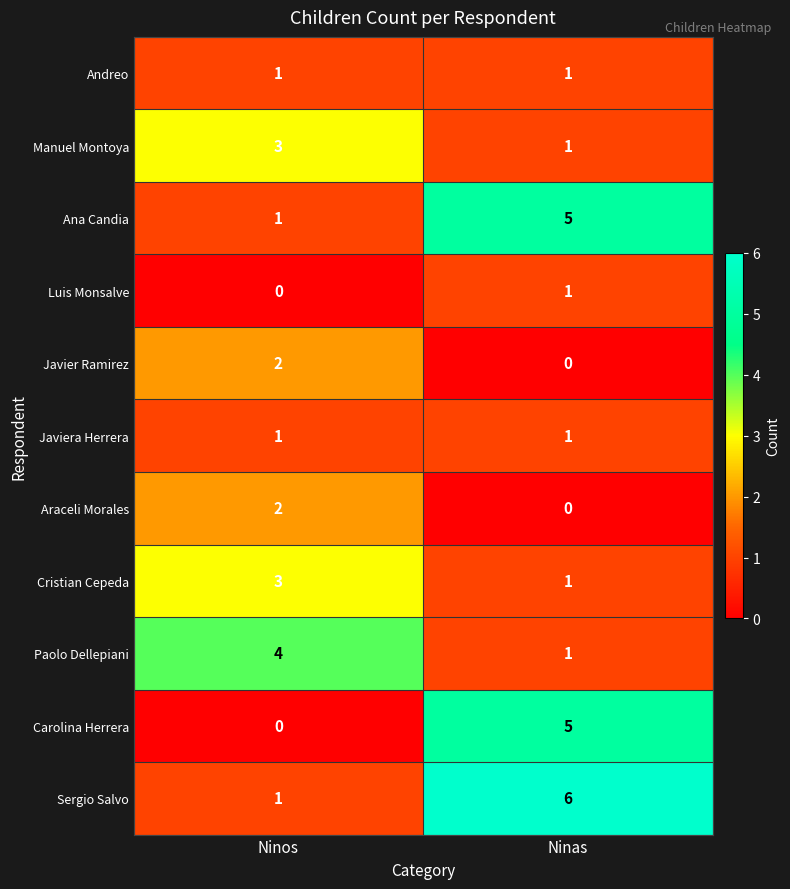

What is the difference between the Paolo Dellepiani values at Ninos and Ninas?

3